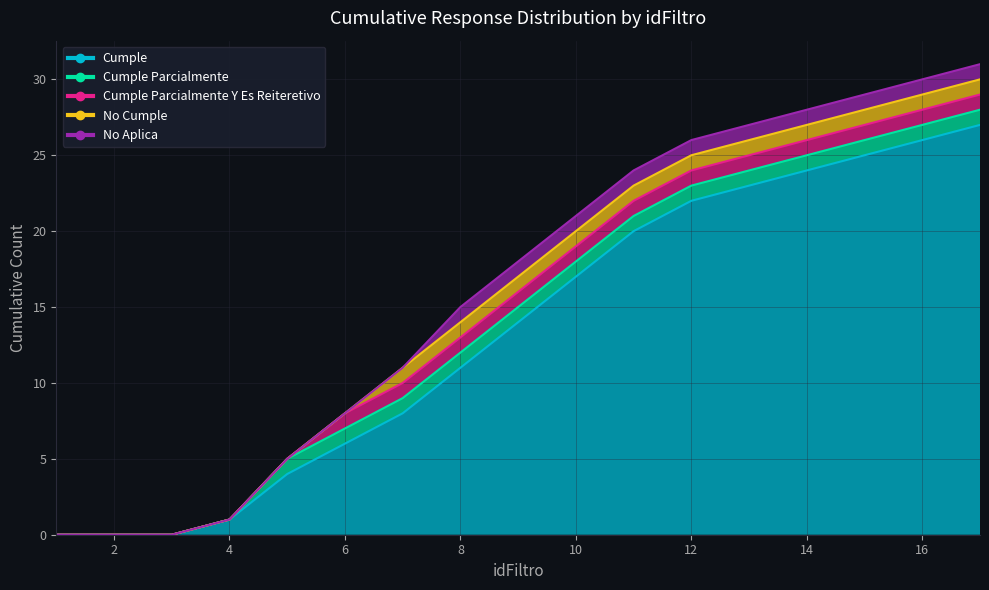

Reading left to right, transcribe all the data shown in this chart.

Cumple: 1=0	2=0	3=0	4=1	5=4	6=6	7=8	8=11	9=14	10=17	11=20	12=22	13=23	14=24	15=25	16=26	17=27
Cumple Parcialmente: 1=0	2=0	3=0	4=0	5=1	6=1	7=1	8=1	9=1	10=1	11=1	12=1	13=1	14=1	15=1	16=1	17=1
Cumple Parcialmente Y Es Reiteretivo: 1=0	2=0	3=0	4=0	5=0	6=1	7=1	8=1	9=1	10=1	11=1	12=1	13=1	14=1	15=1	16=1	17=1
No Cumple: 1=0	2=0	3=0	4=0	5=0	6=0	7=1	8=1	9=1	10=1	11=1	12=1	13=1	14=1	15=1	16=1	17=1
No Aplica: 1=0	2=0	3=0	4=0	5=0	6=0	7=0	8=1	9=1	10=1	11=1	12=1	13=1	14=1	15=1	16=1	17=1